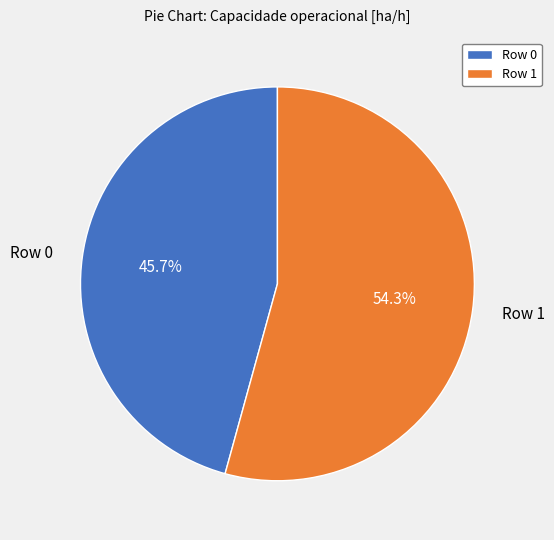

How many slices are in this pie chart?

2